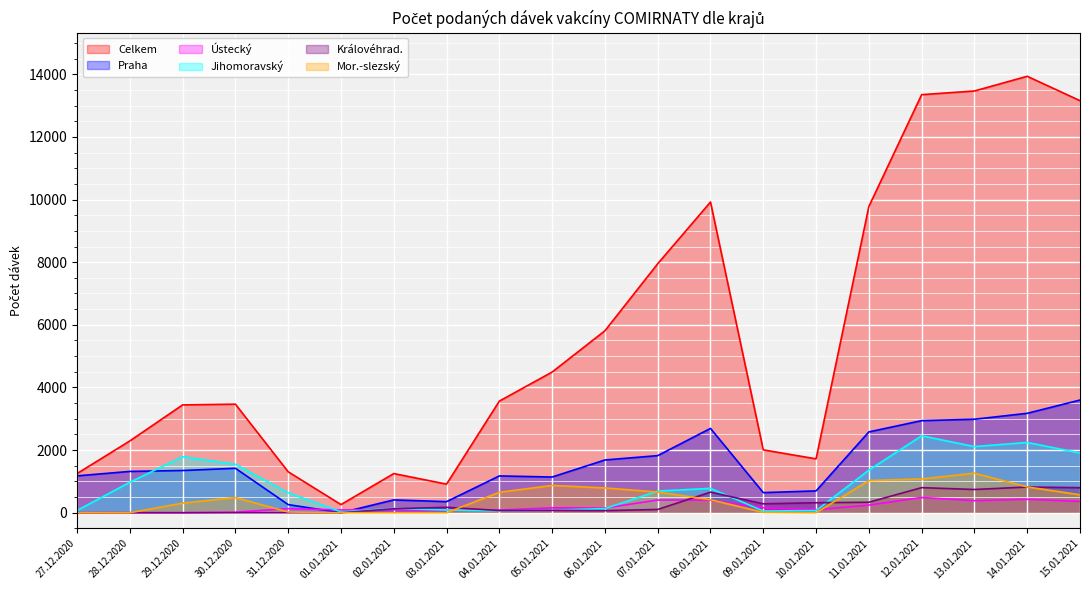

True or false: Celkem has more than 0 interior local peaks.

True